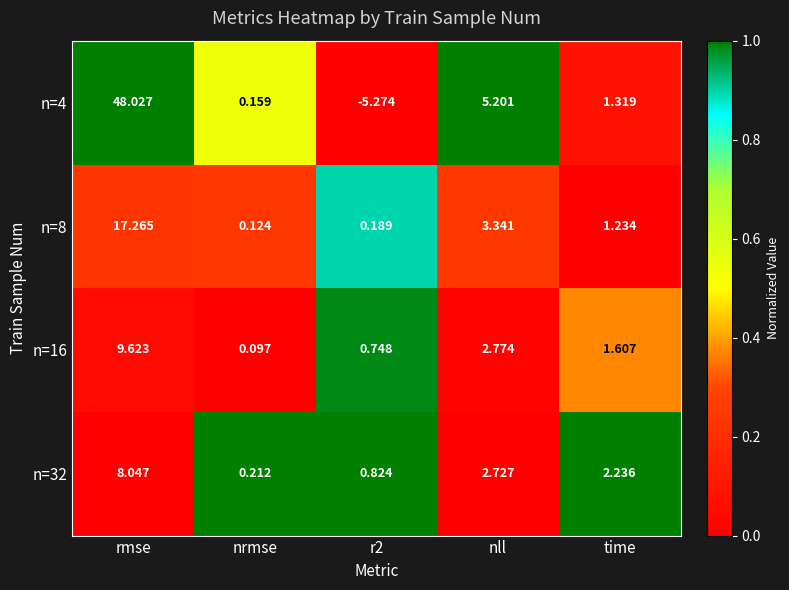

Count the number of data series in this chart.

4